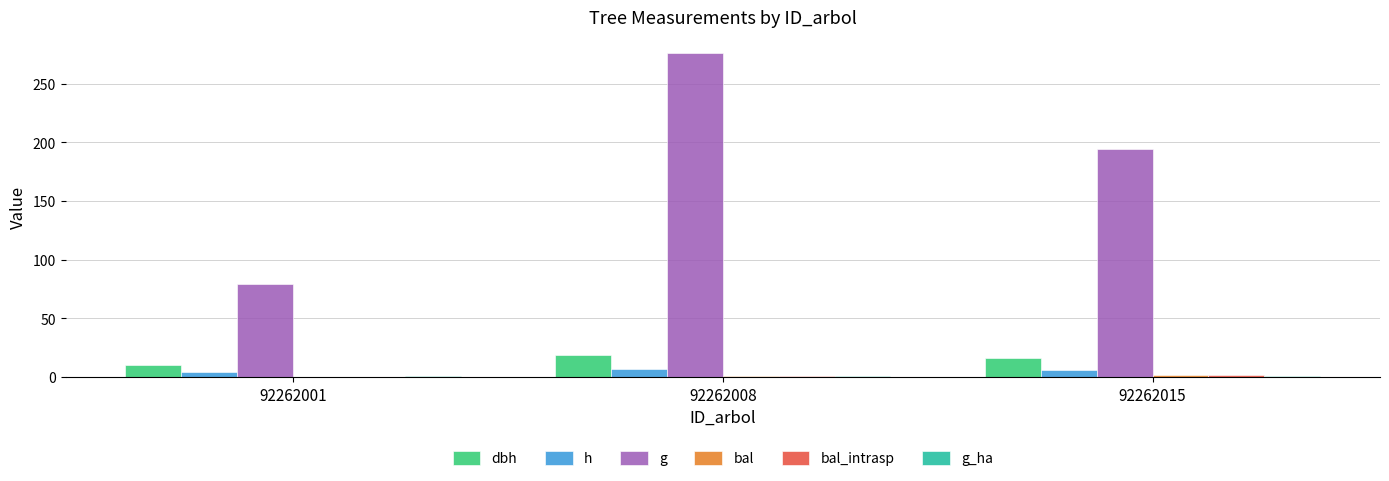

Which series has the largest total across all categories?

g